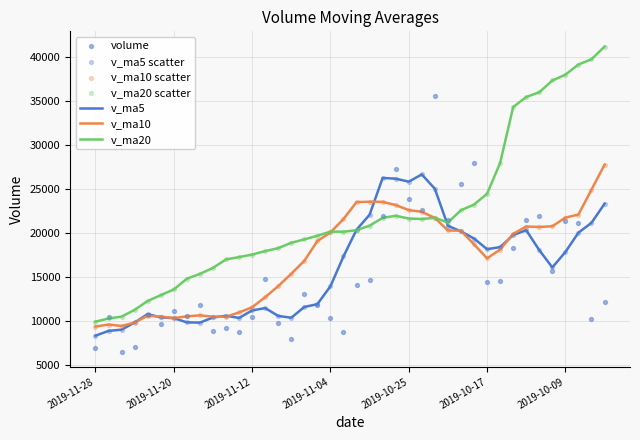

Is the value of v_ma10 at 2019-11-04 greater than the value of v_ma20 at 2019-11-20?

Yes